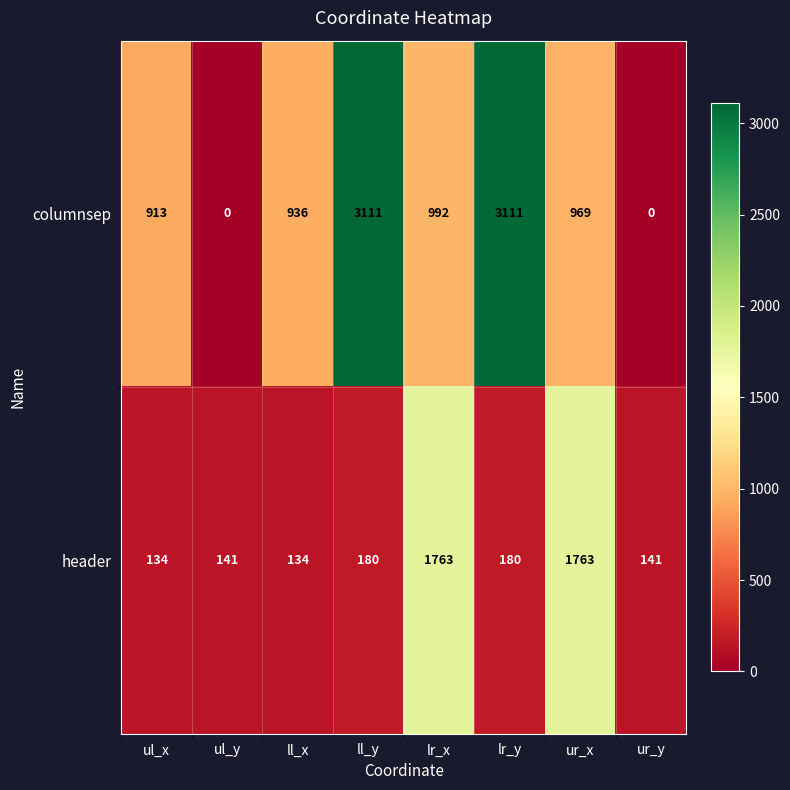

Which series has the widest spread of values?

columnsep